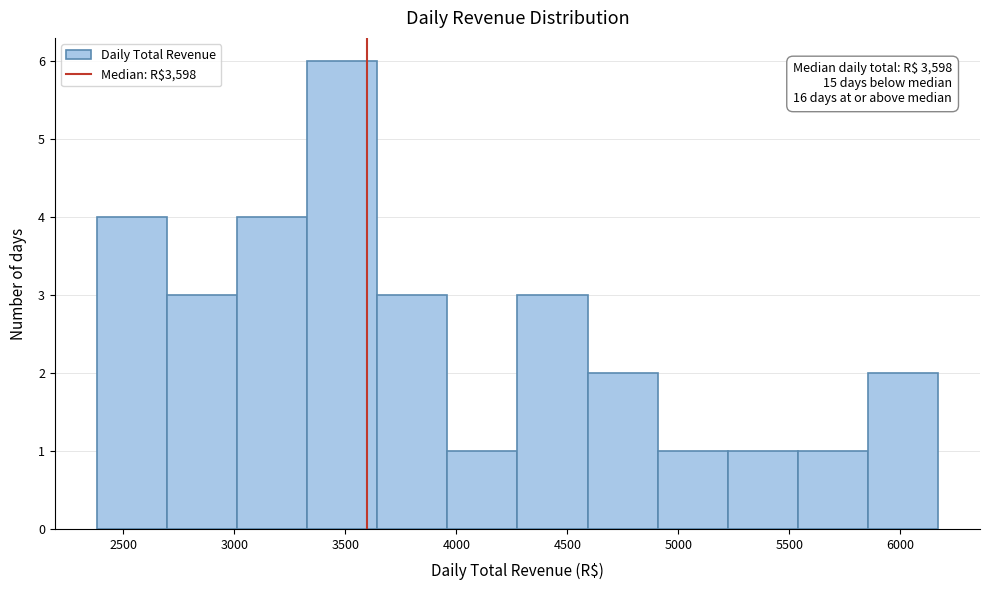

Over which range of the x-axis is the bar tallest?

3350 to 3650